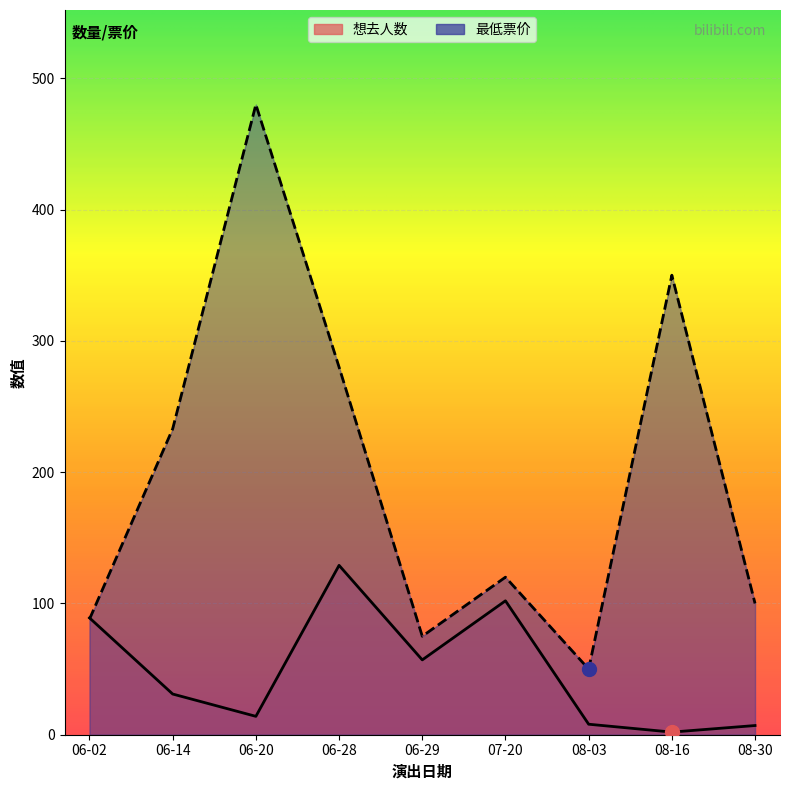

List the labels in order of 想去人数 value, smallest first.

08-16, 08-30, 08-03, 06-20, 06-14, 06-29, 06-02, 07-20, 06-28